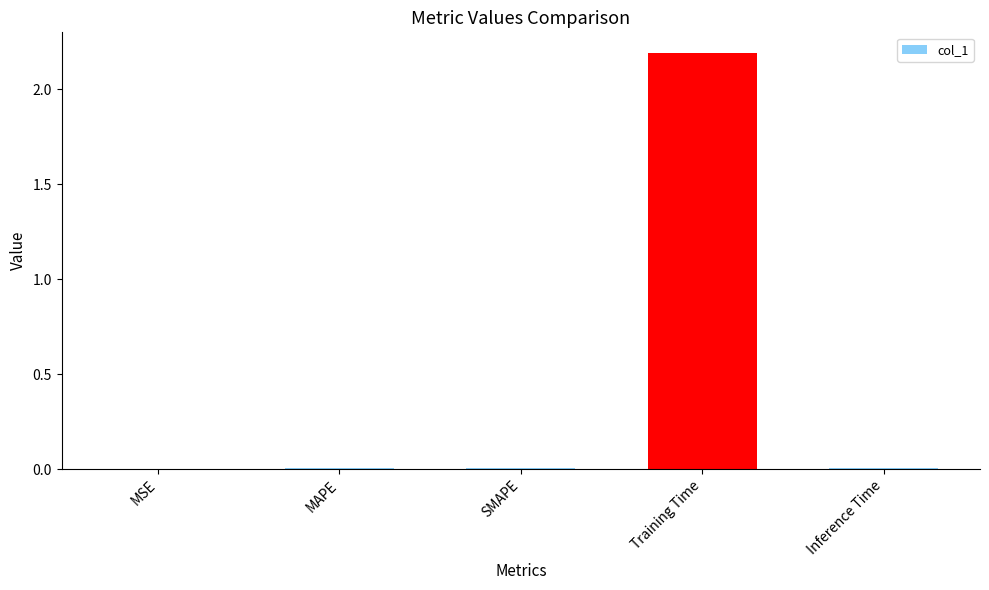

Which label corresponds to the largest value in the chart?

Training Time